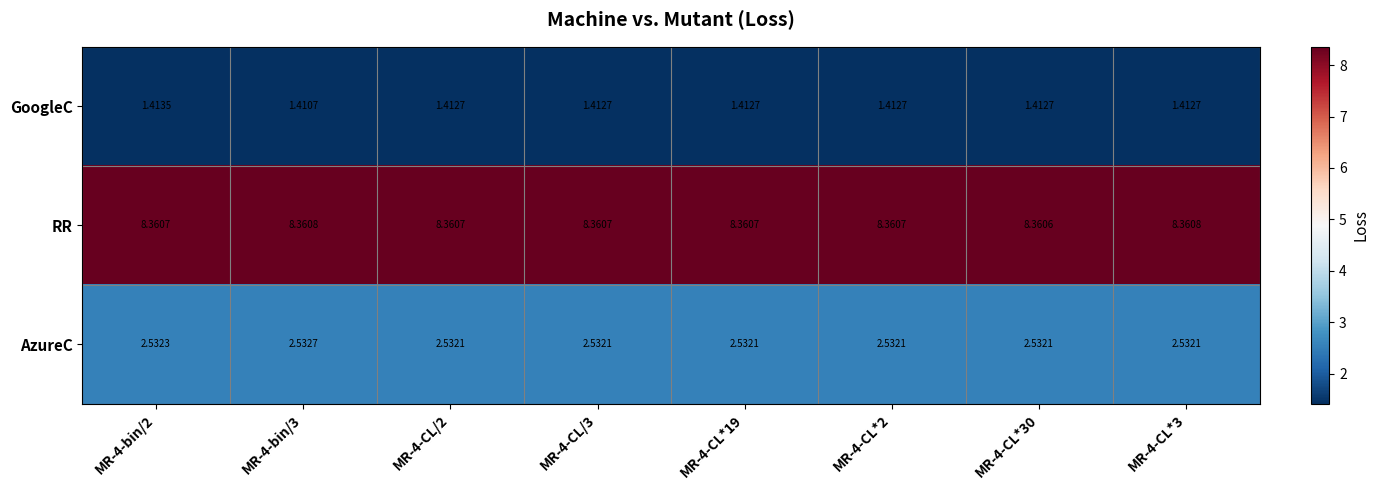

At which category is the sum across all series the highest?

MR-4-bin/2